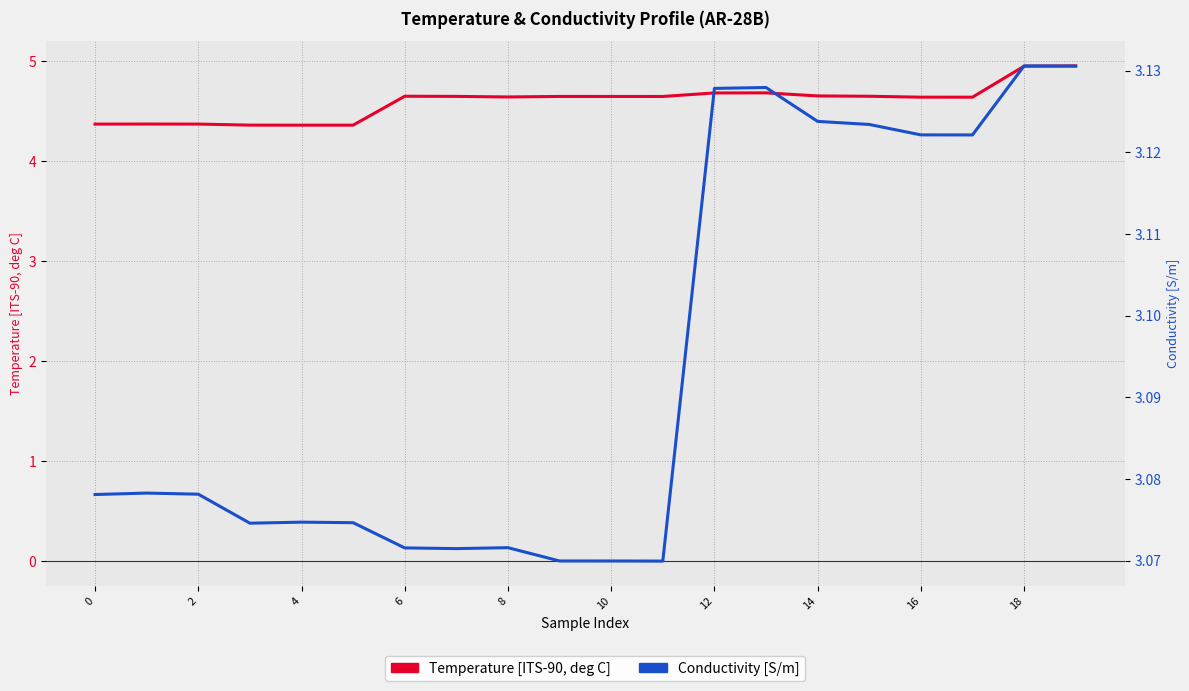

What is the highest value of the Temperature [ITS-90, deg C] series?

5.0